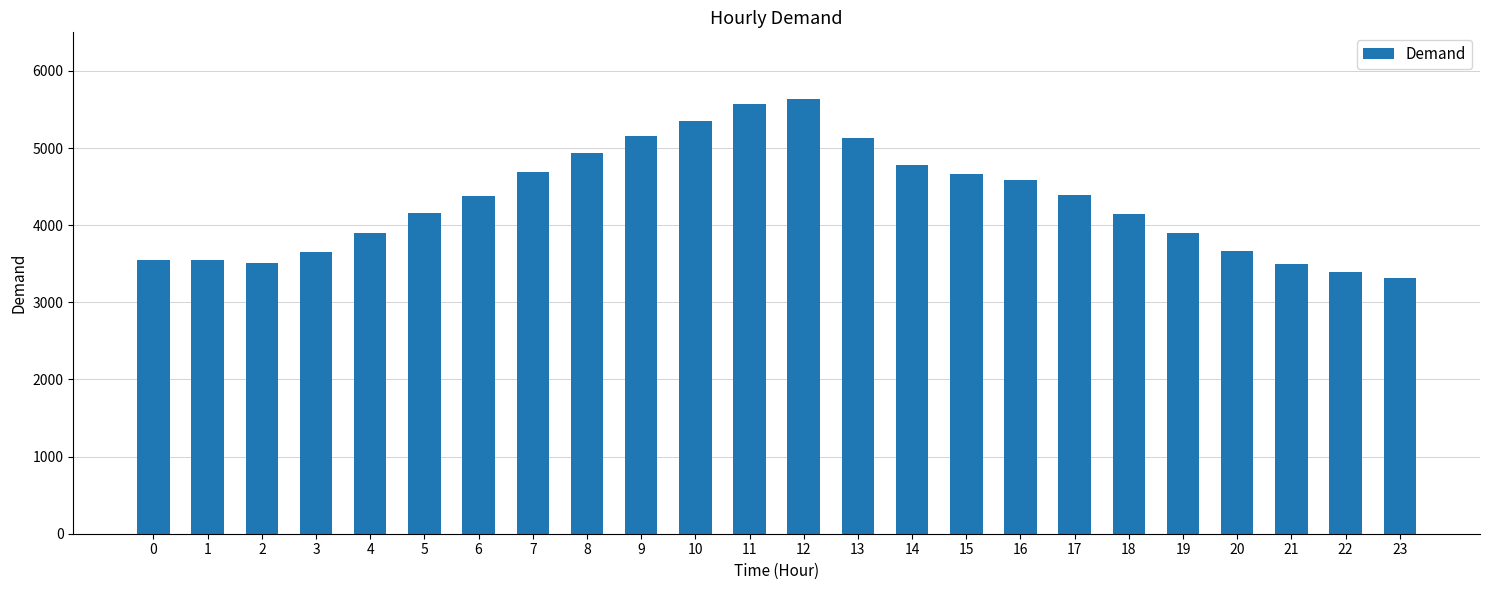

What is the difference between the second highest and second lowest values?

2187